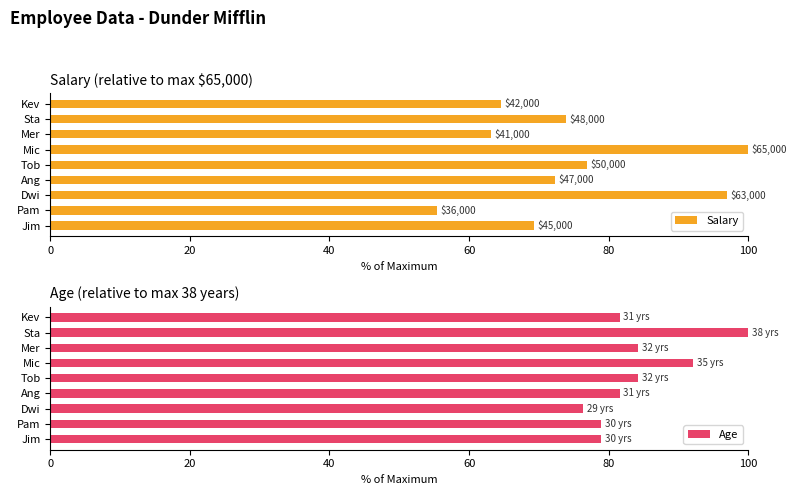

Reading right to left, transcribe all the data shown in this chart.

Salary: 64.6	73.8	63.1	100.0	76.9	72.3	96.9	55.4	69.2
Age: 81.6	100.0	84.2	92.1	84.2	81.6	76.3	78.9	78.9